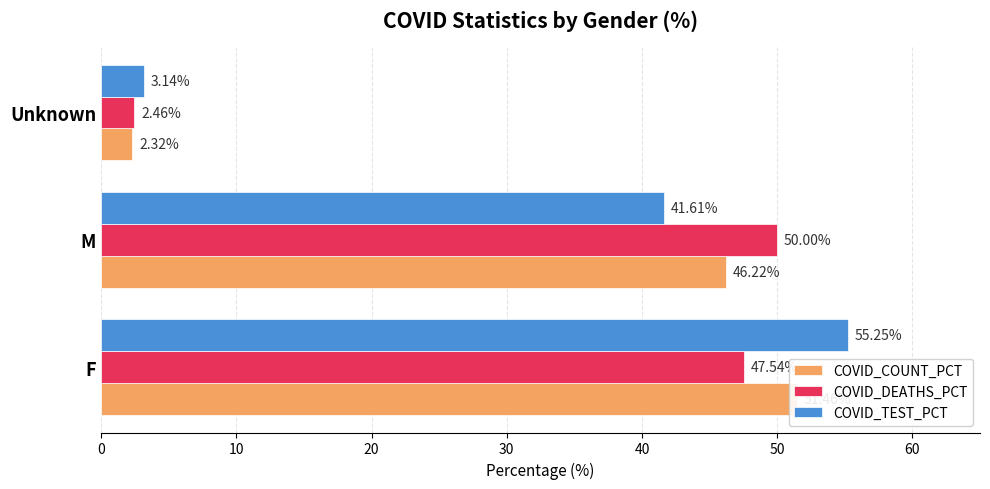

At M, list the series in order from smallest to largest.

COVID_TEST_PCT, COVID_COUNT_PCT, COVID_DEATHS_PCT